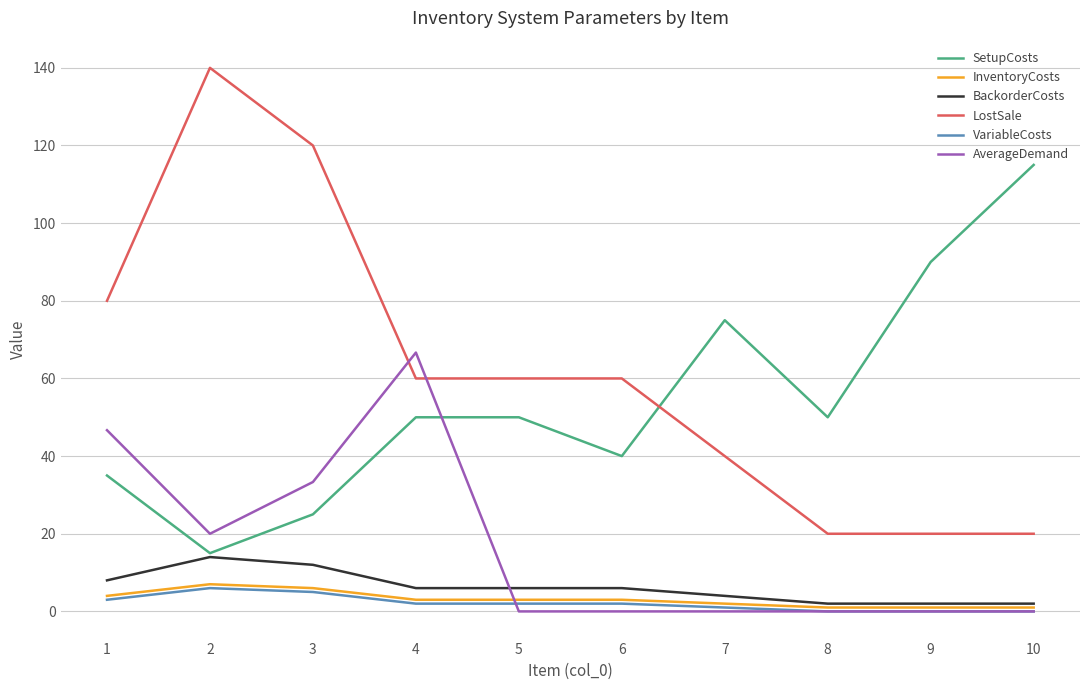

What is the difference between the second highest and minimum values in the BackorderCosts series?

10.0